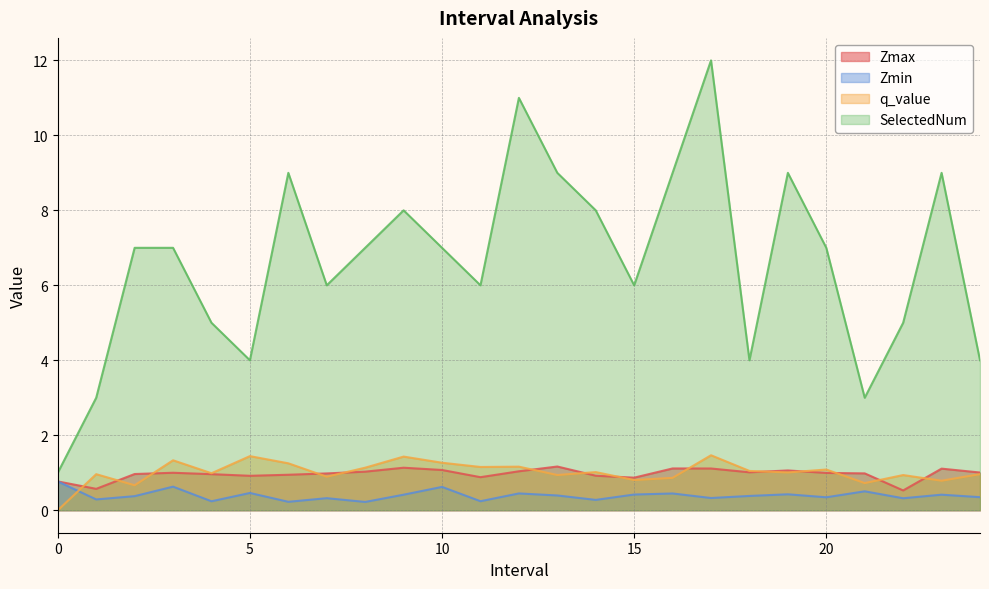

Does the chart display data point markers on the line(s)?

No